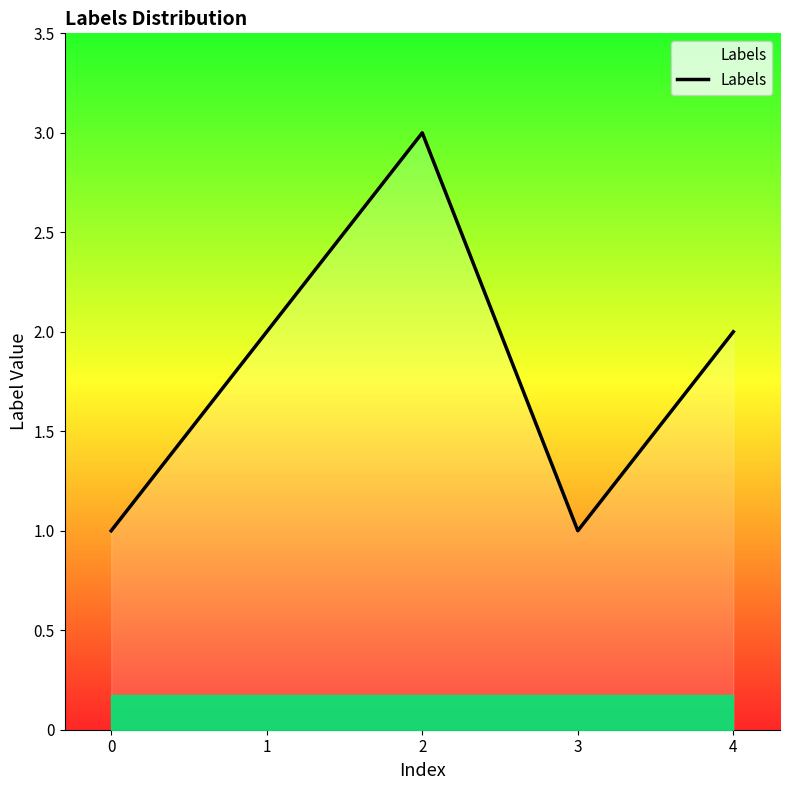

How many lines are shown in the chart?

1